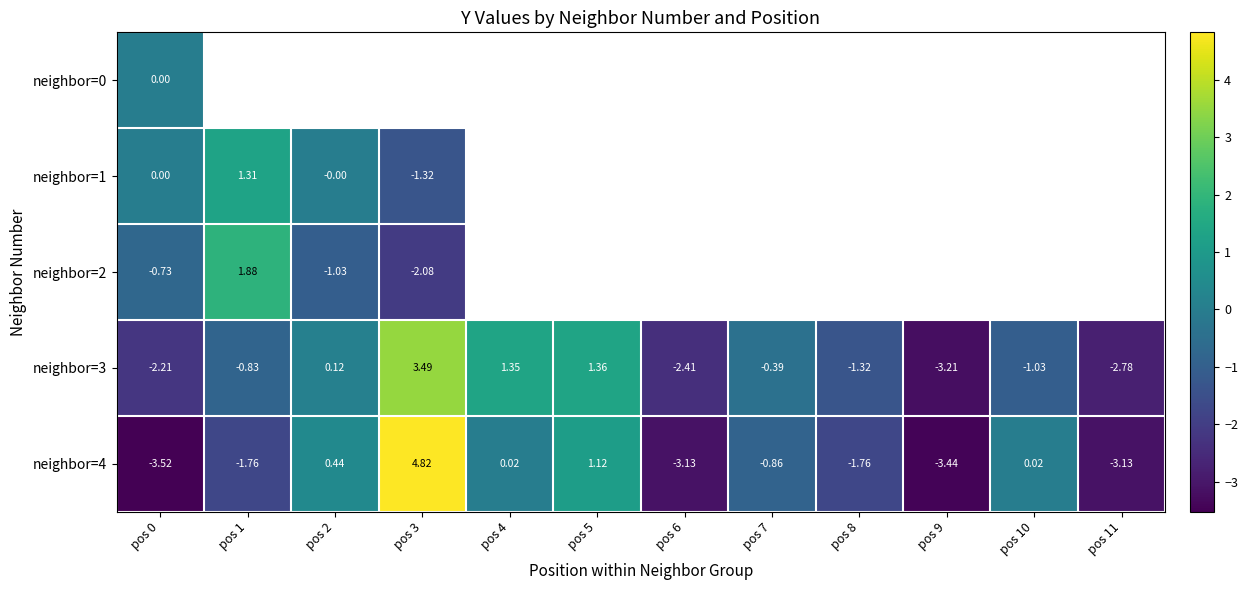

What is the difference between the maximum and minimum values in the neighbor=3 series?

6.7